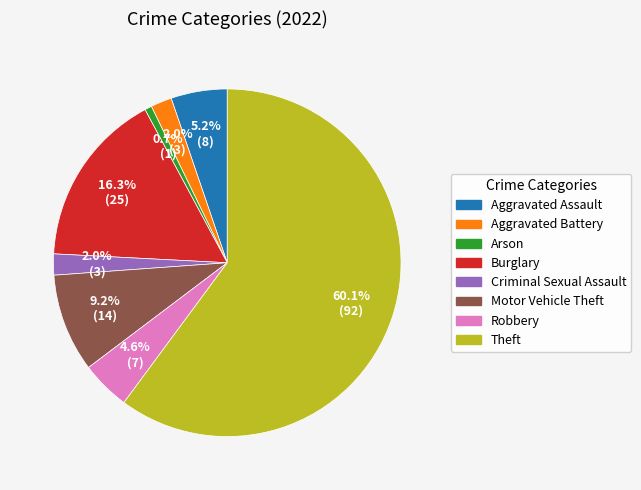

True or false: Aggravated Assault accounts for 5% of the total.

True